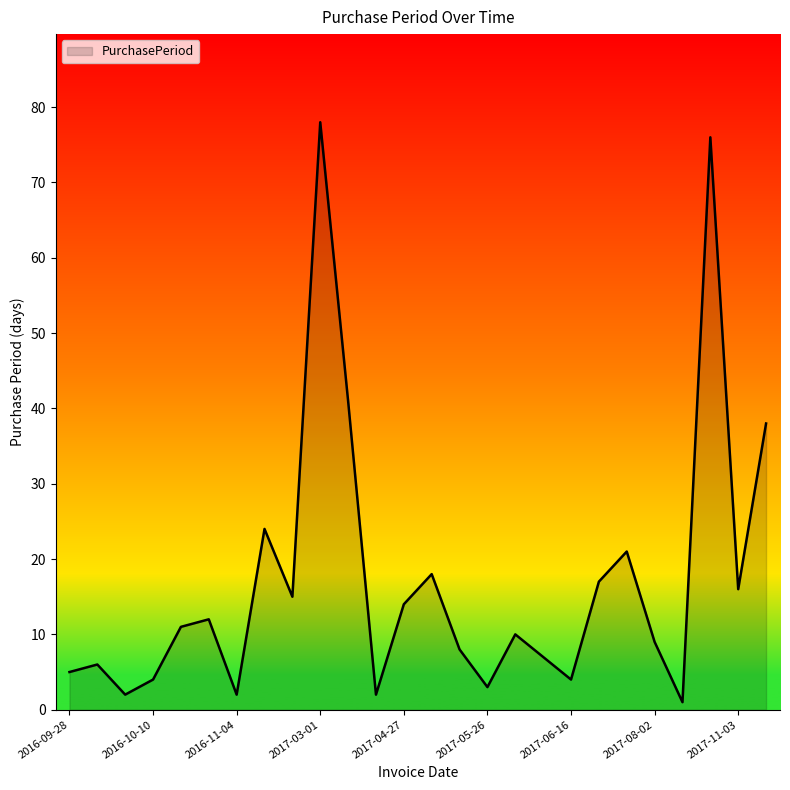

What is the difference between the maximum and minimum values?

77